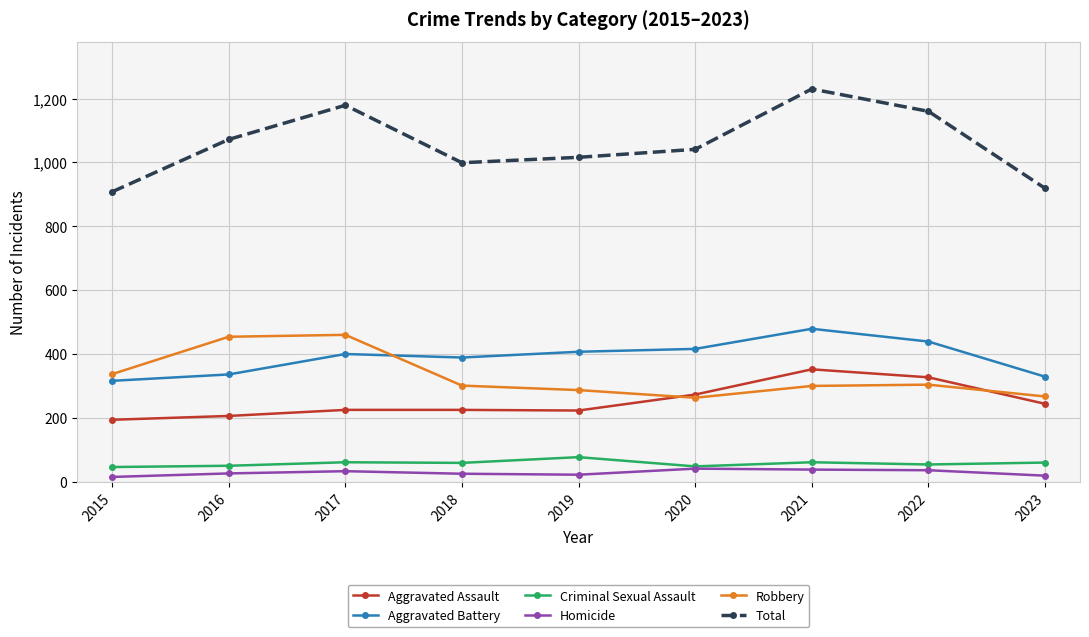

True or false: Criminal Sexual Assault and Aggravated Assault intersect in this chart.

False